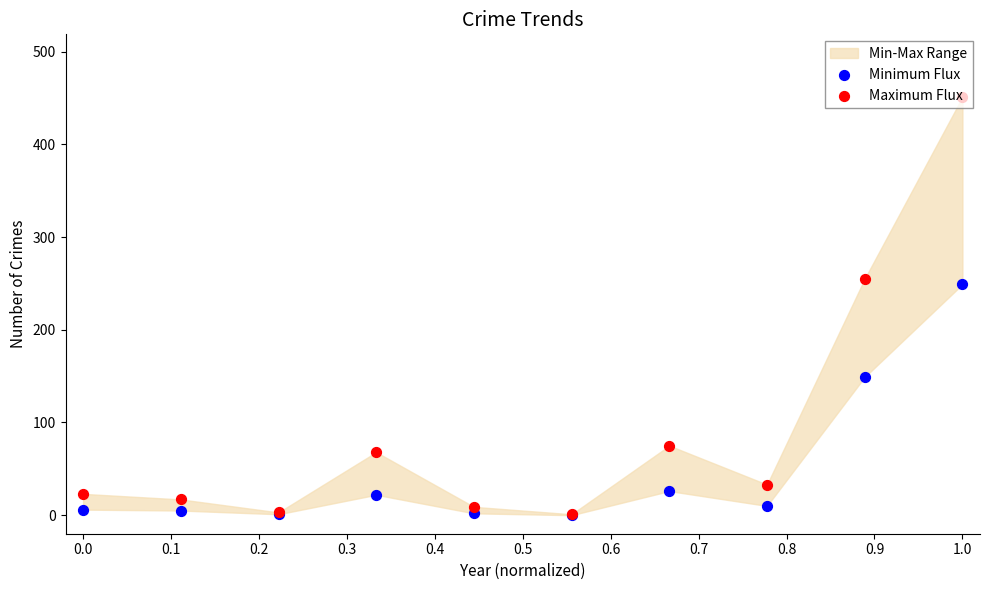

Which series reaches the minimum Y coordinate?

Minimum Flux